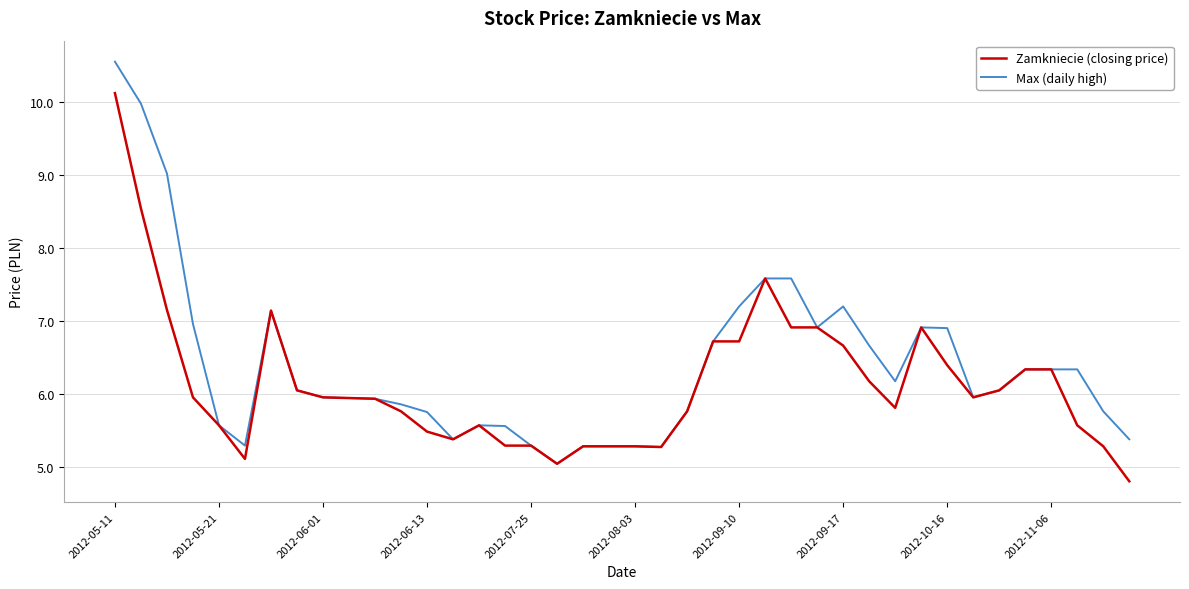

How many lines are shown in the chart?

2